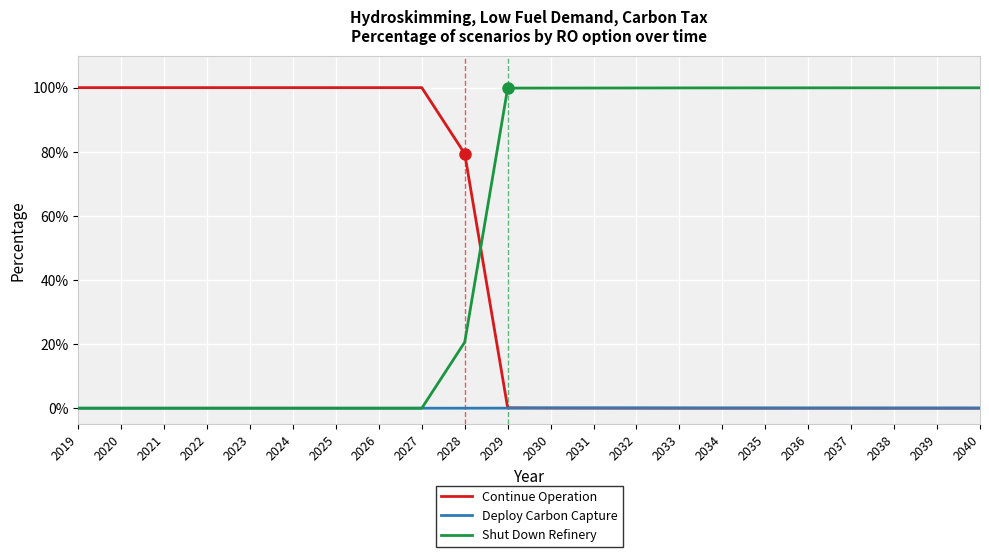

True or false: Continue Operation has a value of 0.5 at 2019.

False